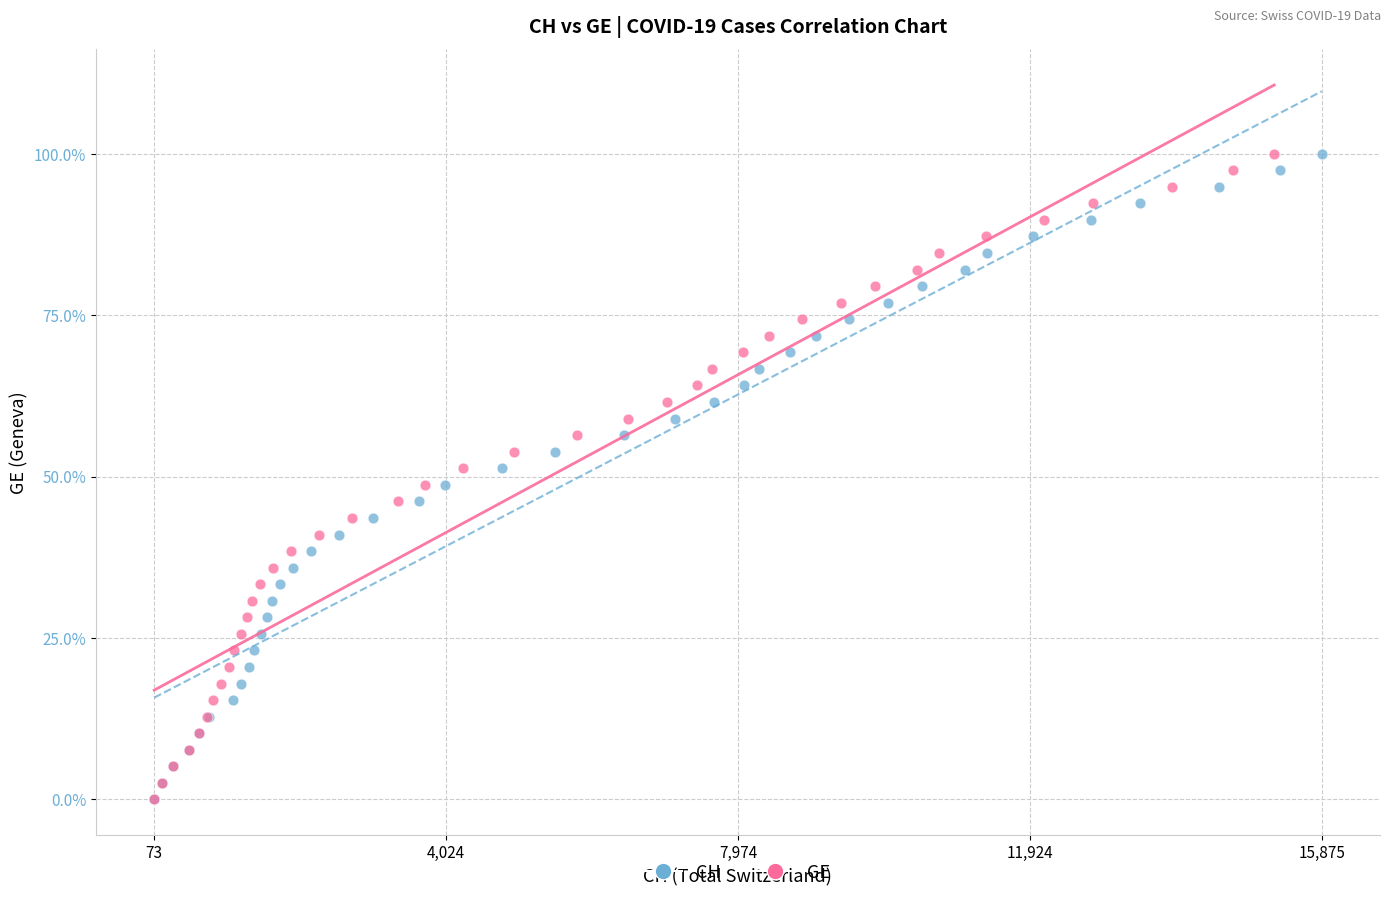

What are all the series names shown in the legend?

CH, GE